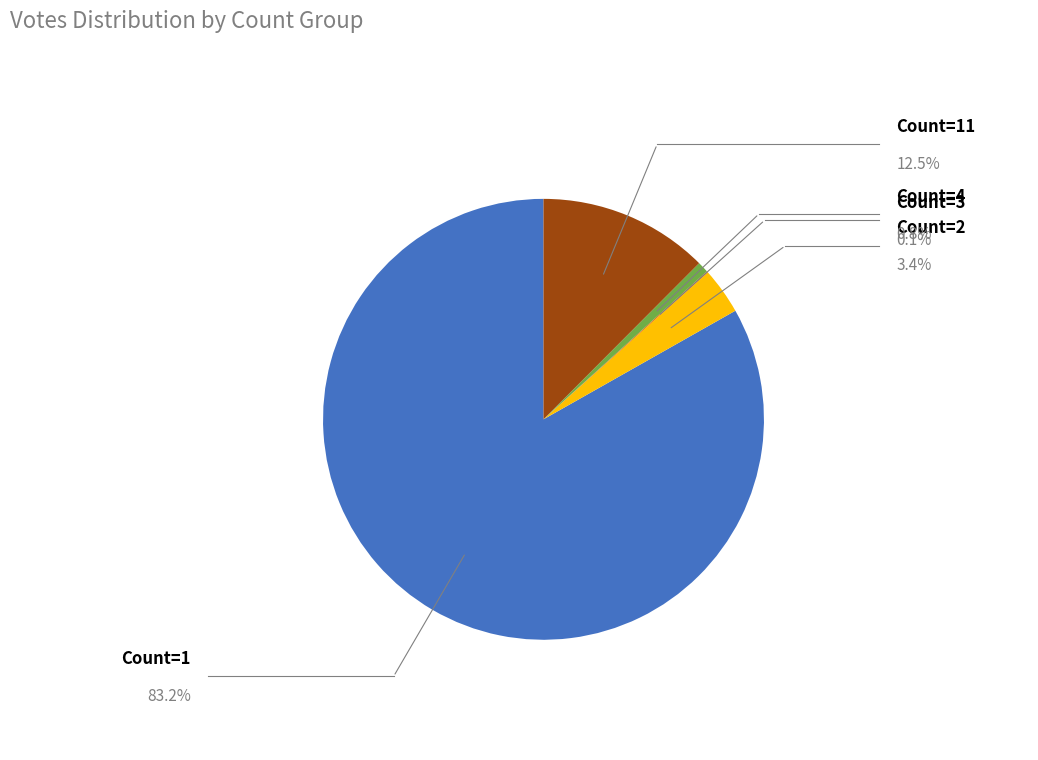

Is there a majority slice in this chart?

Yes